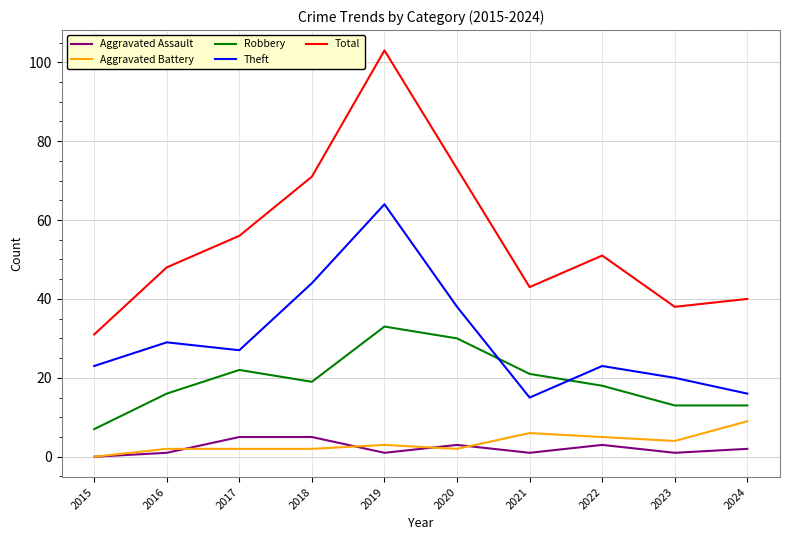

Which series has the largest total across all categories?

Total